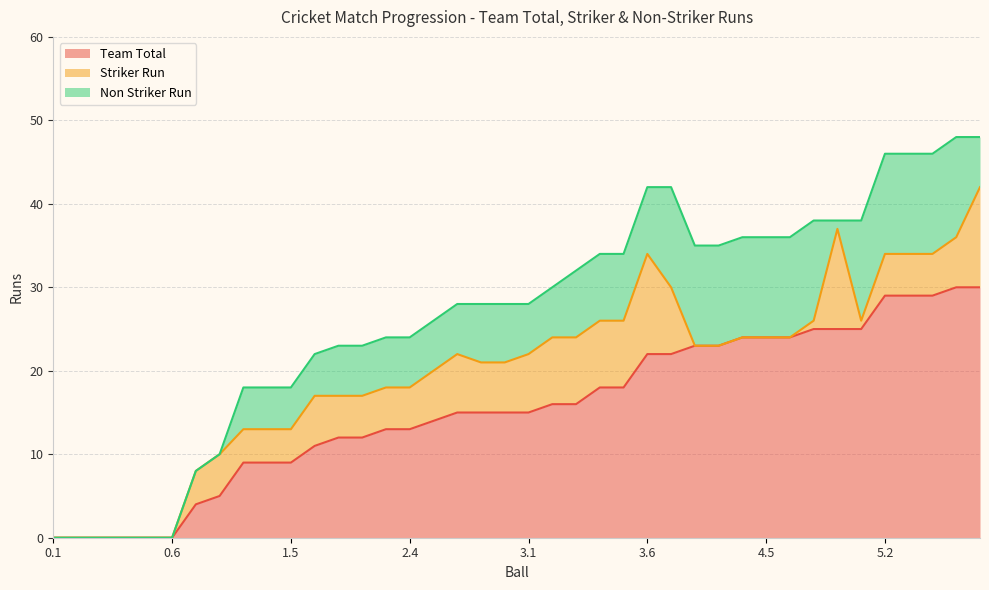

Reading left to right, what are all the values shown in this chart?

Team Total: 0	0	0	0	0	0	4	5	9	9	9	11	12	12	13	13	14	15	15	15	15	16	16	18	18	22	22	23	23	24	24	24	25	25	25	29	29	29	30	30
Striker Run: 0	0	0	0	0	0	4	5	4	4	4	6	5	5	5	5	6	7	6	6	7	8	8	8	8	12	8	0	0	0	0	0	1	12	1	5	5	5	6	12
Non Striker Run: 0	0	0	0	0	0	0	0	5	5	5	5	6	6	6	6	6	6	7	7	6	6	8	8	8	8	12	12	12	12	12	12	12	1	12	12	12	12	12	6